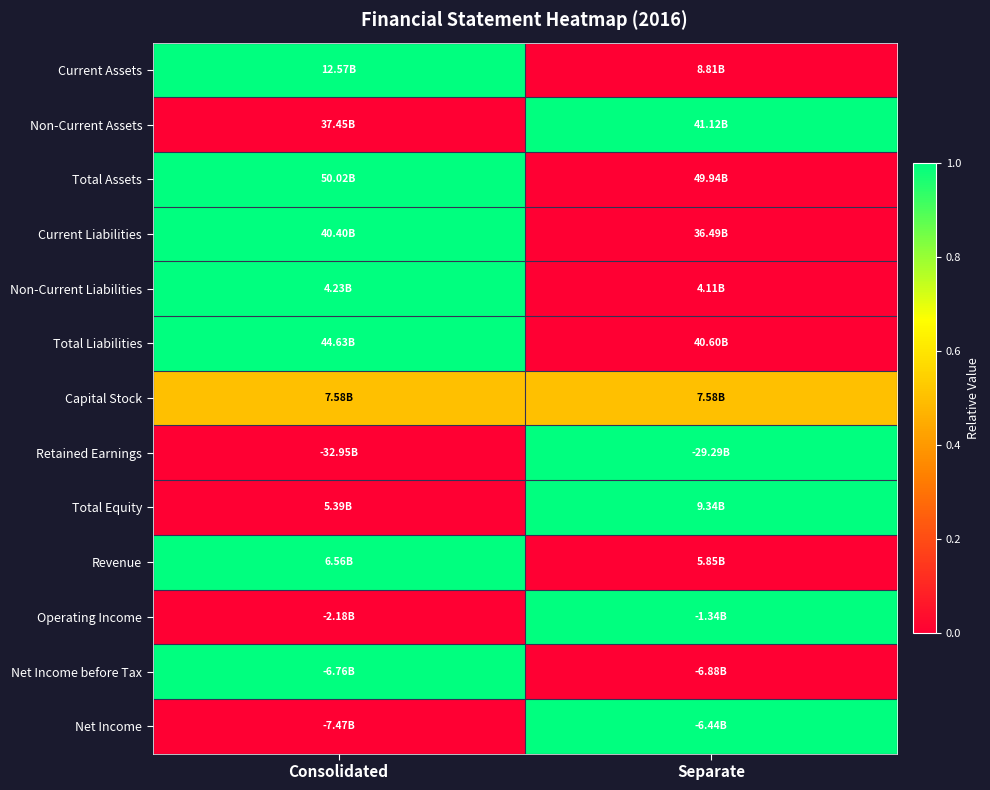

Reading left to right, transcribe all the data shown in this chart.

Current Assets: Consolidated=1.0	Separate=0.0
Non-Current Assets: Consolidated=0.0	Separate=1.0
Total Assets: Consolidated=1.0	Separate=0.0
Current Liabilities: Consolidated=1.0	Separate=0.0
Non-Current Liabilities: Consolidated=1.0	Separate=0.0
Total Liabilities: Consolidated=1.0	Separate=0.0
Capital Stock: Consolidated=0.5	Separate=0.5
Retained Earnings: Consolidated=0.0	Separate=1.0
Total Equity: Consolidated=0.0	Separate=1.0
Revenue: Consolidated=1.0	Separate=0.0
Operating Income: Consolidated=0.0	Separate=1.0
Net Income before Tax: Consolidated=1.0	Separate=0.0
Net Income: Consolidated=0.0	Separate=1.0